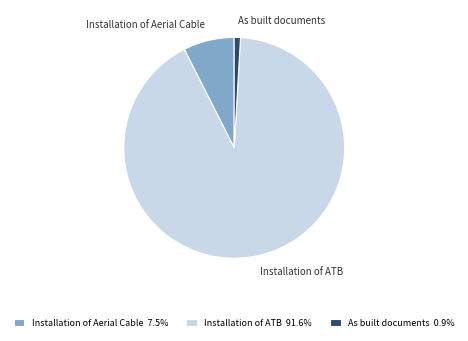

Combined, do Installation of ATB and Installation of Aerial Cable account for over 50%?

Yes